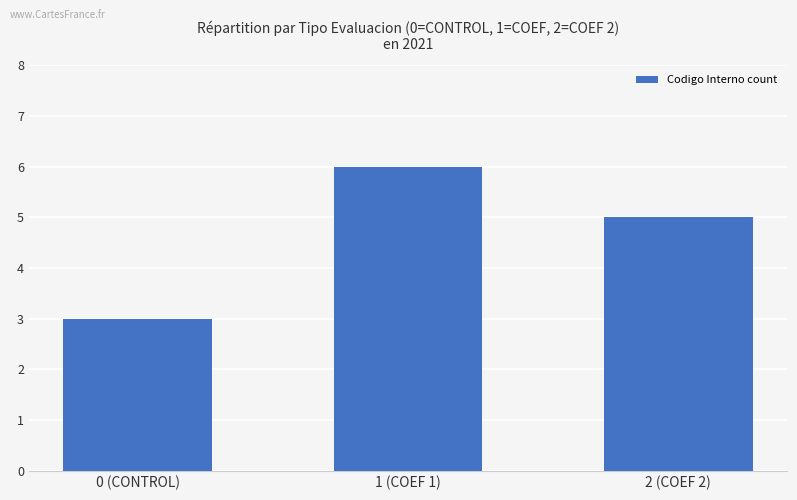

How many values are between 3 and 6?

3